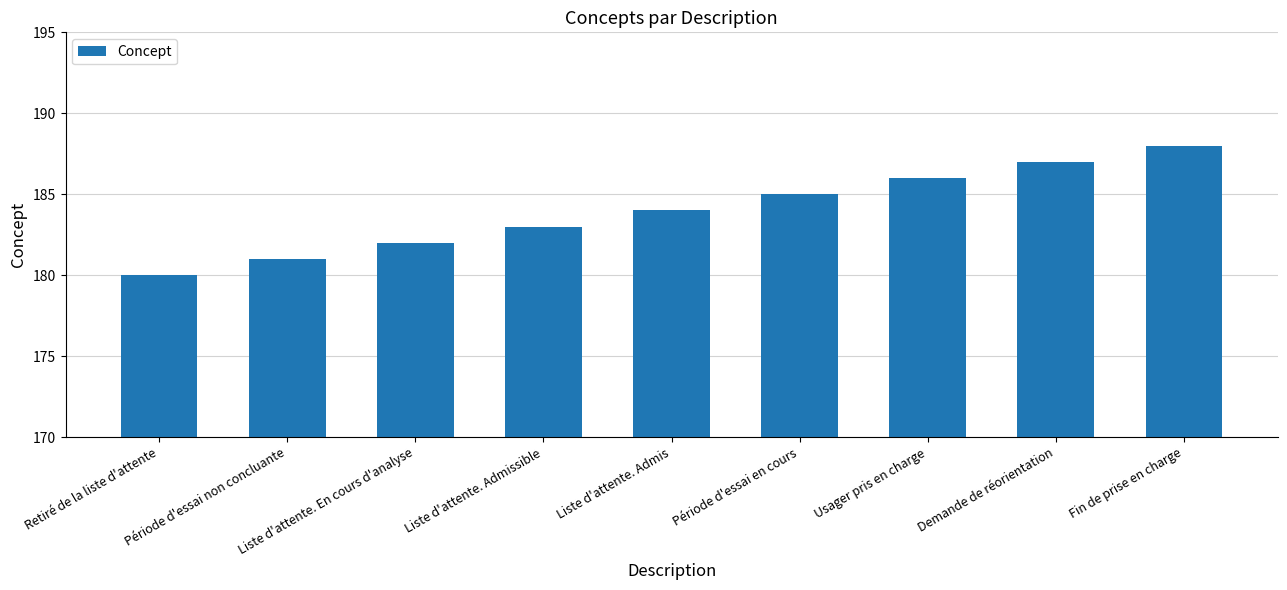

What is the minimum value shown in the chart?

180